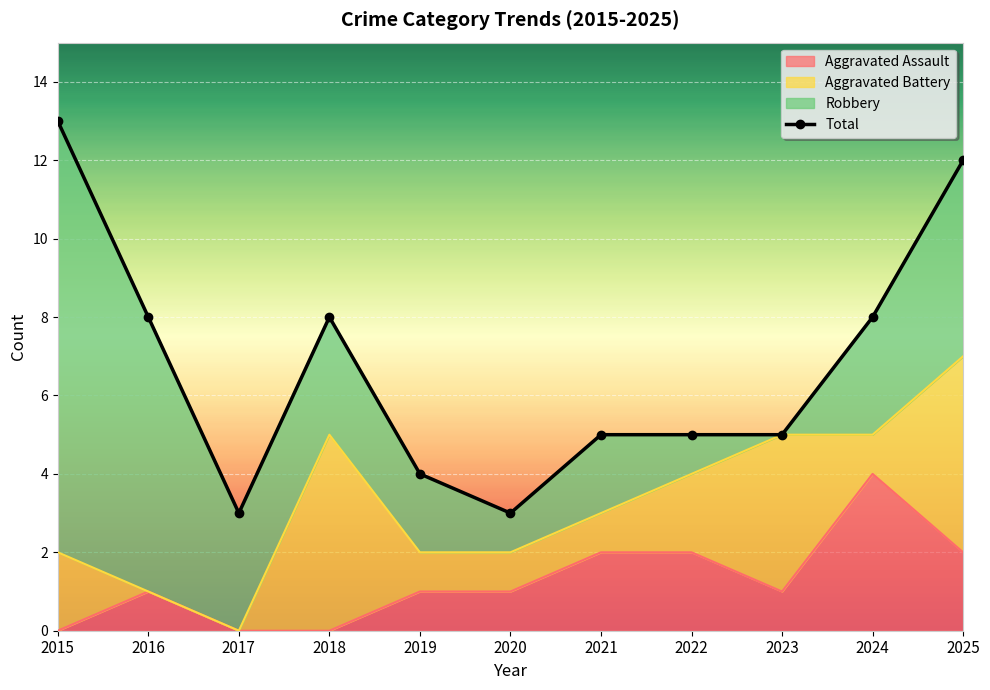

What is the highest value of the Aggravated Assault series?

4